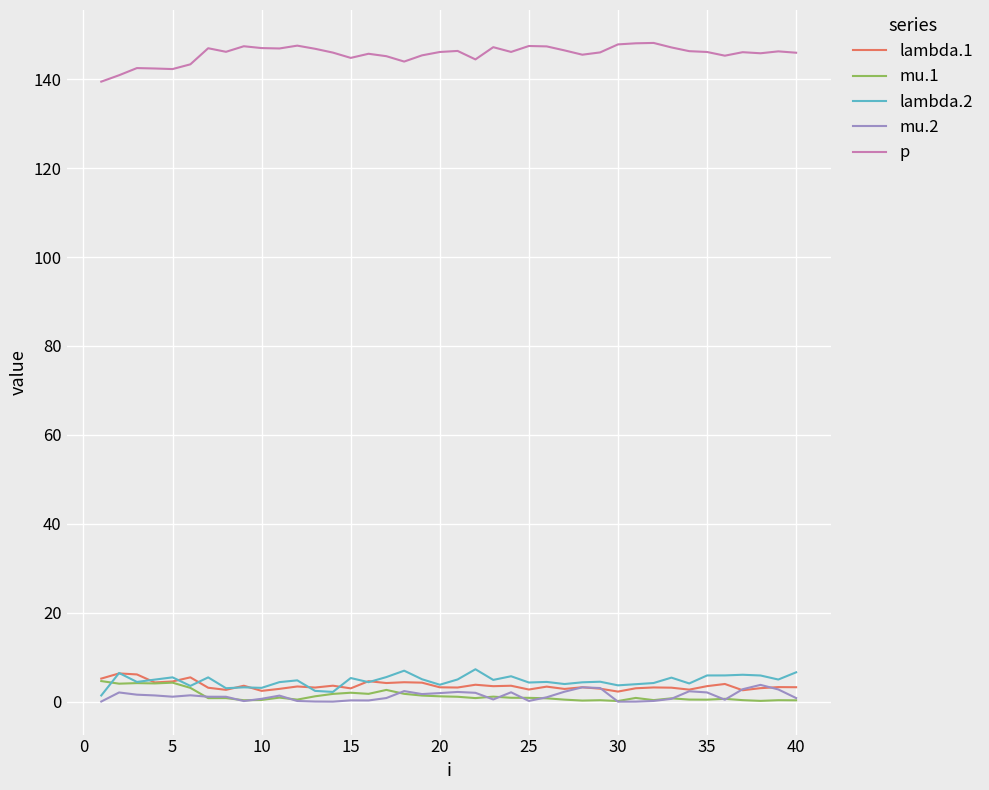

What is the highest value of the mu.2 series?

3.8